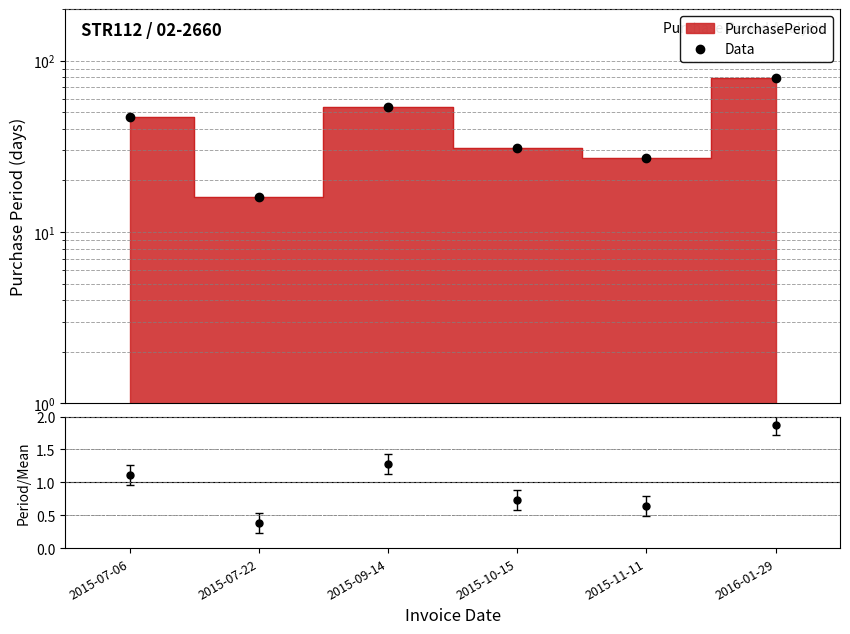

What is the lowest value of the Period/Mean series?

0.4